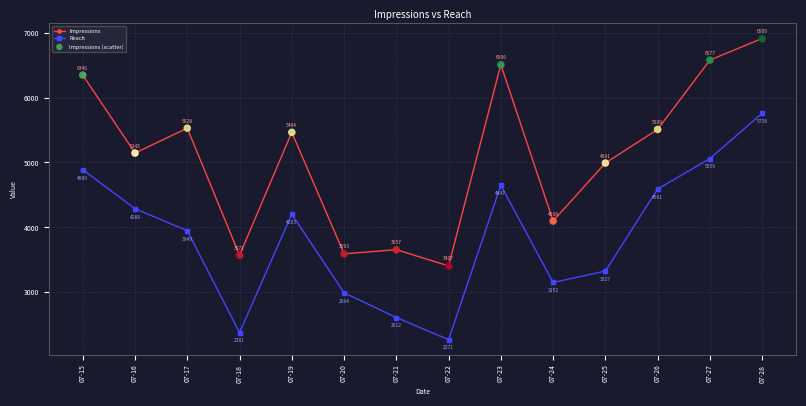

Which series has the widest spread of values?

Impressions